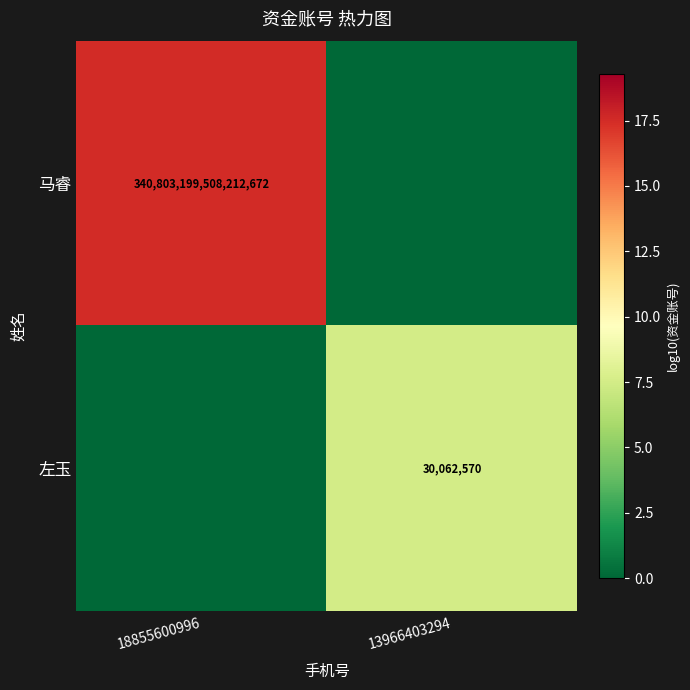

Is it true that 马睿 equals 541133800149950400 at 18855600996?

False